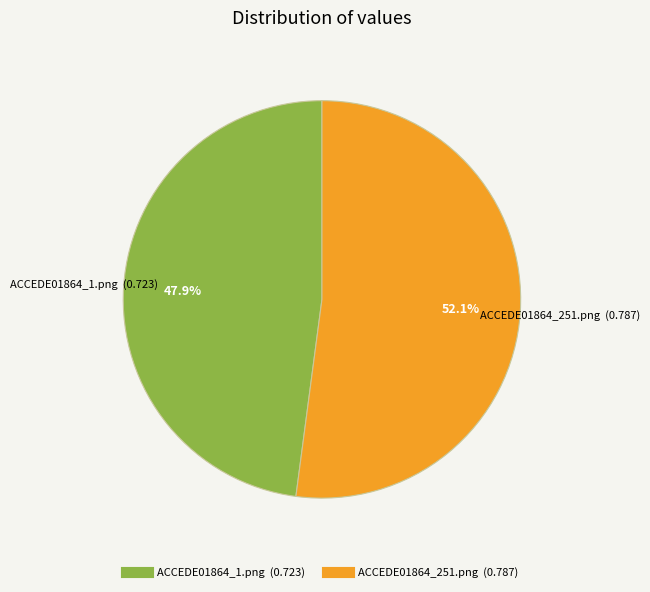

To the nearest percent, what is the difference between the ACCEDE01864_251.png and ACCEDE01864_1.png slice percentages?

4%